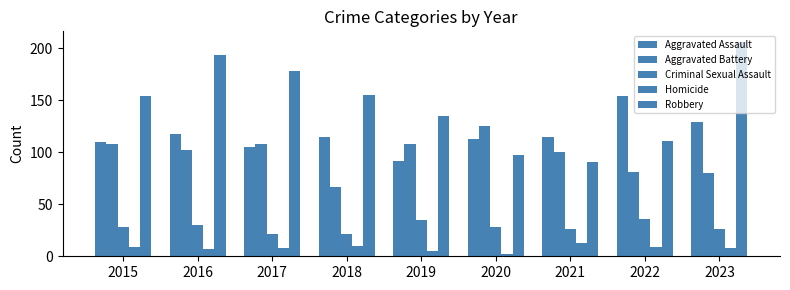

Are the bars horizontal?

No